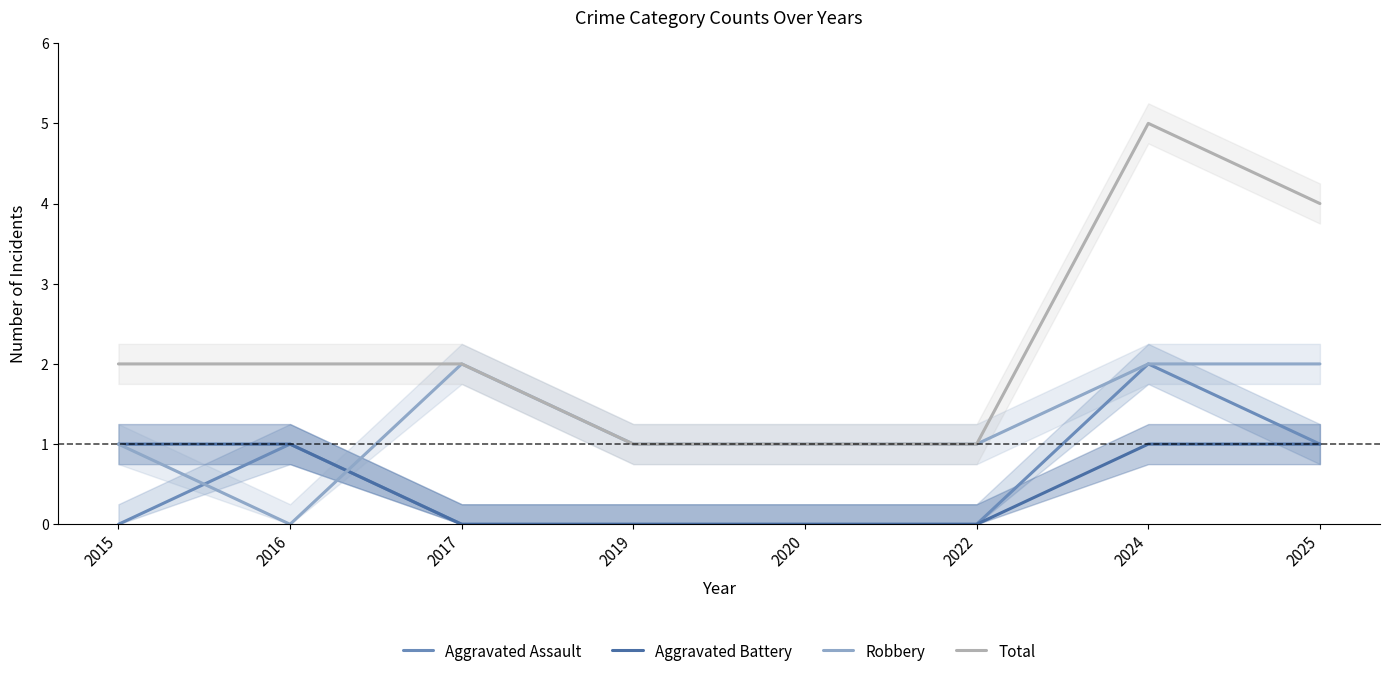

Is this an area chart (filled region under the line)?

No